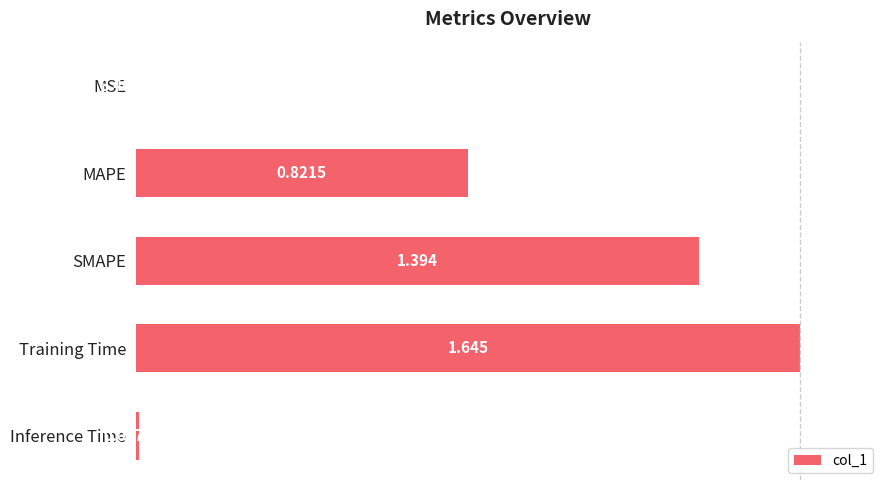

What is the average value?

0.5